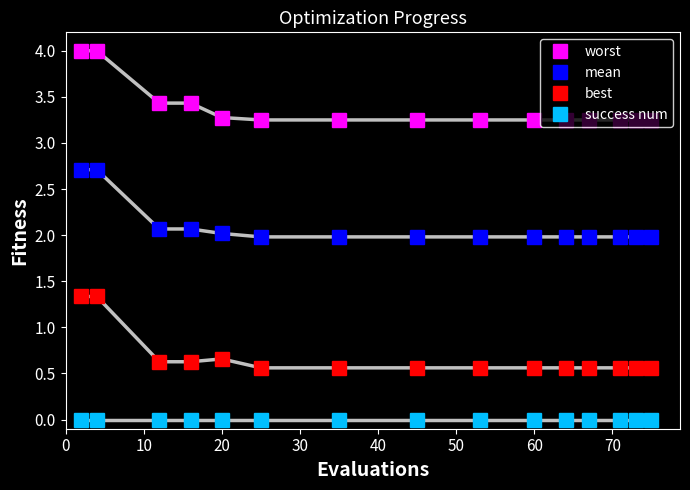

Is this an area chart (filled region under the line)?

No